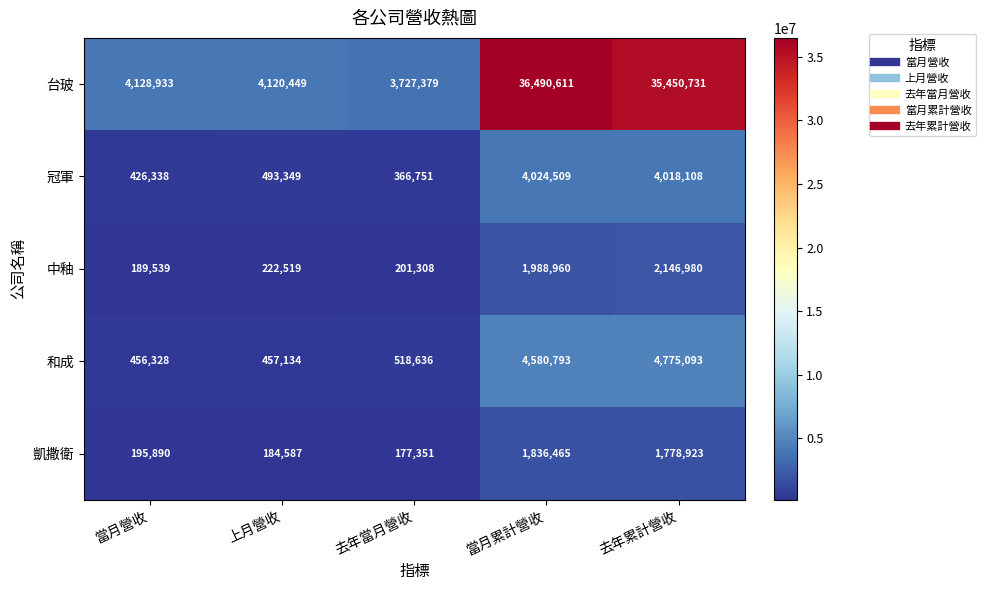

Reading left to right, extract all data points from this chart.

台玻: 當月營收=4128933	上月營收=4120449	去年當月營收=3727379	當月累計營收=36490611	去年累計營收=35450731
冠軍: 當月營收=426338	上月營收=493349	去年當月營收=366751	當月累計營收=4024509	去年累計營收=4018108
中釉: 當月營收=189539	上月營收=222519	去年當月營收=201308	當月累計營收=1988960	去年累計營收=2146980
和成: 當月營收=456328	上月營收=457134	去年當月營收=518636	當月累計營收=4580793	去年累計營收=4775093
凱撒衛: 當月營收=195890	上月營收=184587	去年當月營收=177351	當月累計營收=1836465	去年累計營收=1778923